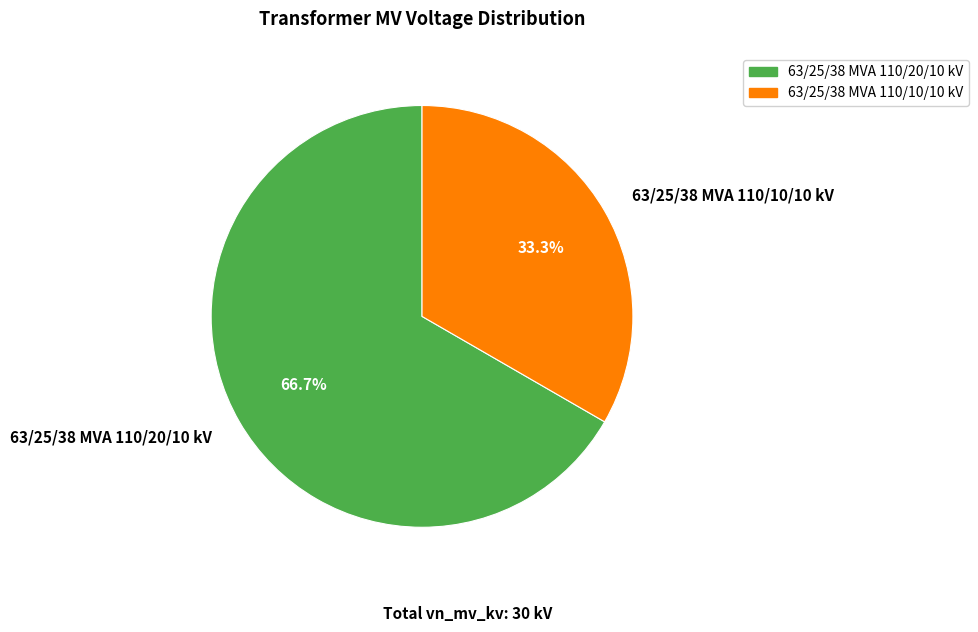

Count the number of slices in the pie.

2